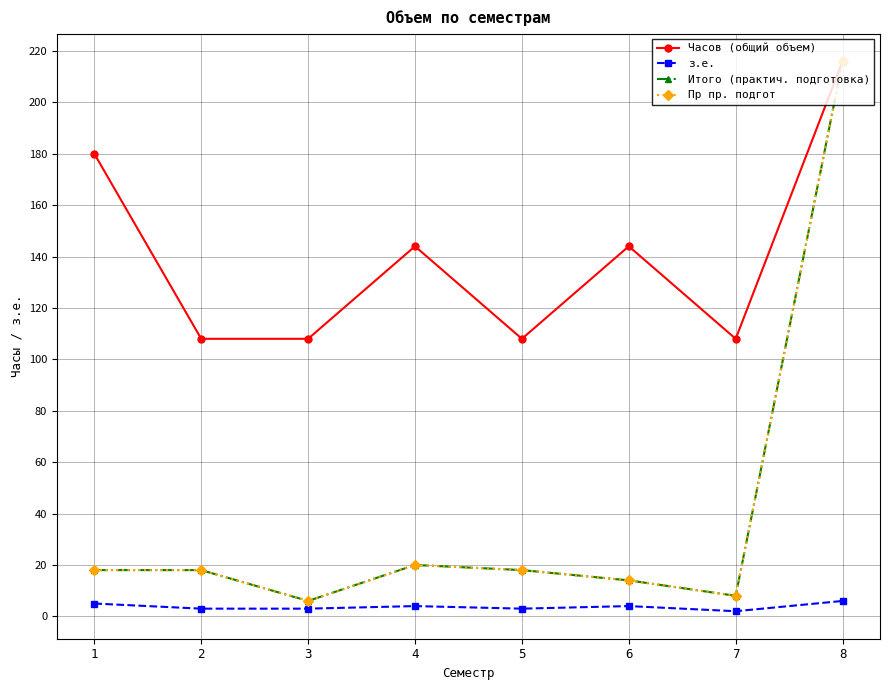

At which label is Итого (практич. подготовка) closest to 111?

4